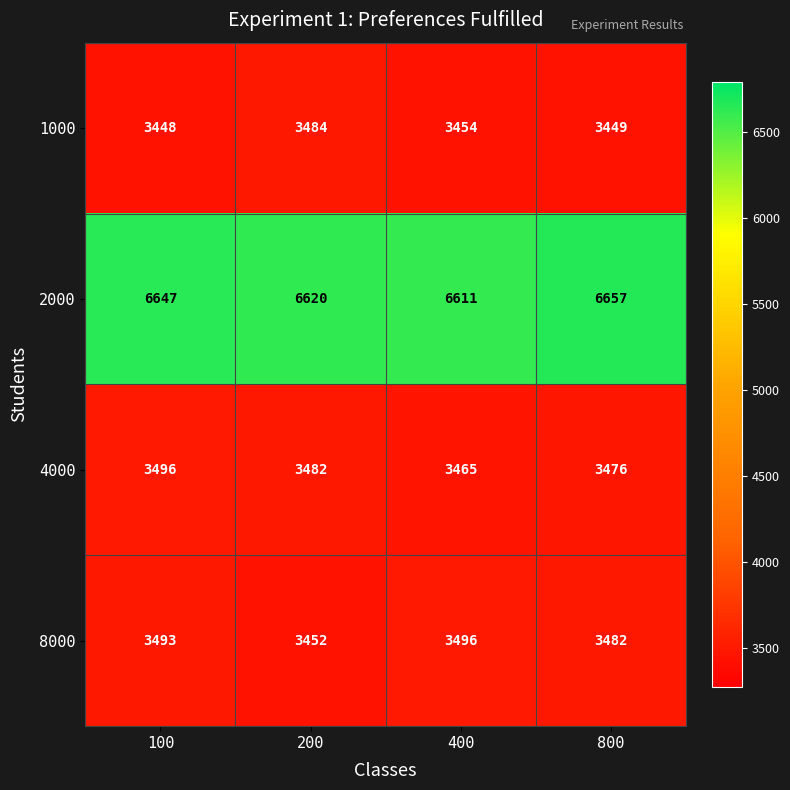

What is the difference between the maximum and minimum values in the 4000 series?

31